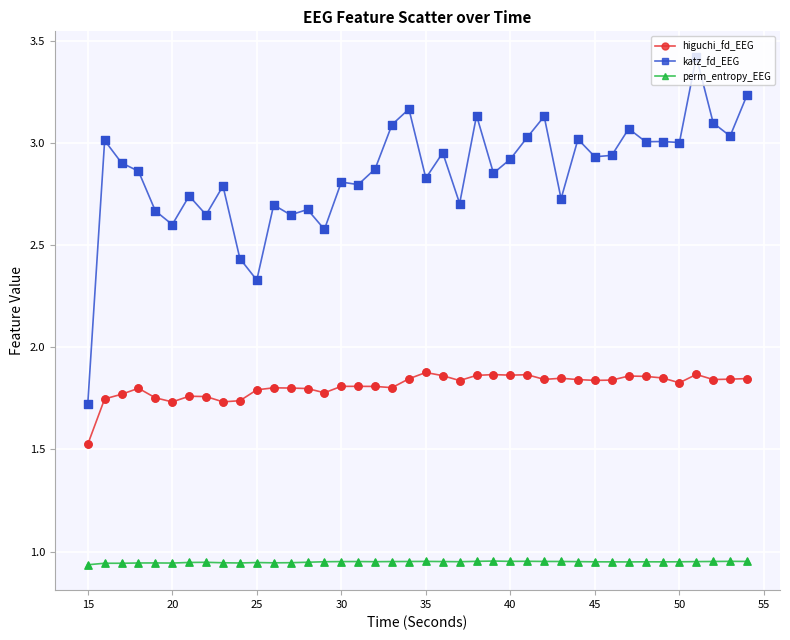

Which series has the largest total across all categories?

katz_fd_EEG